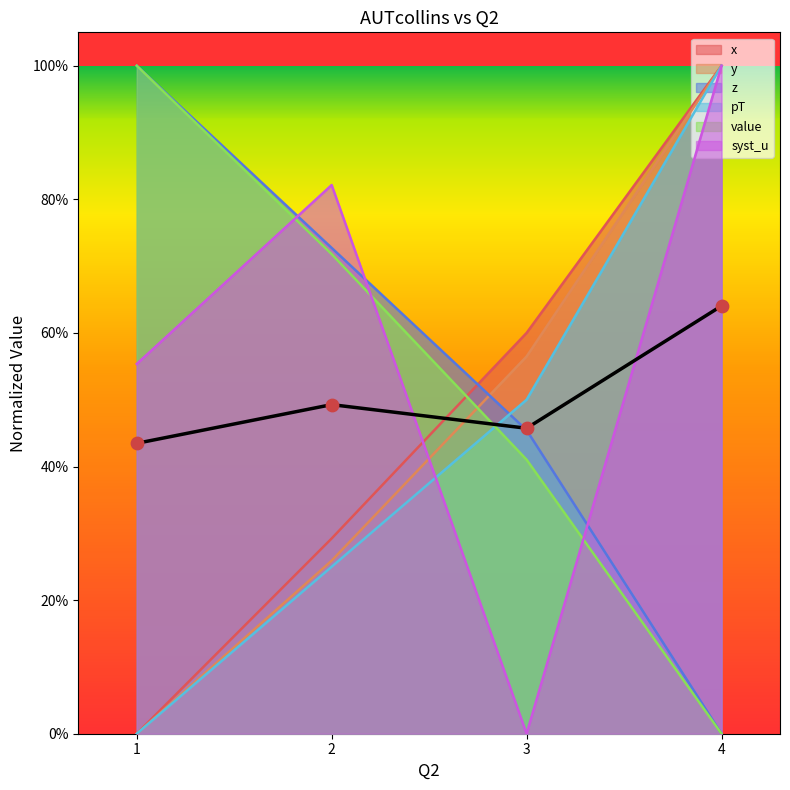

At how many categories does at least one series exceed 0?

4